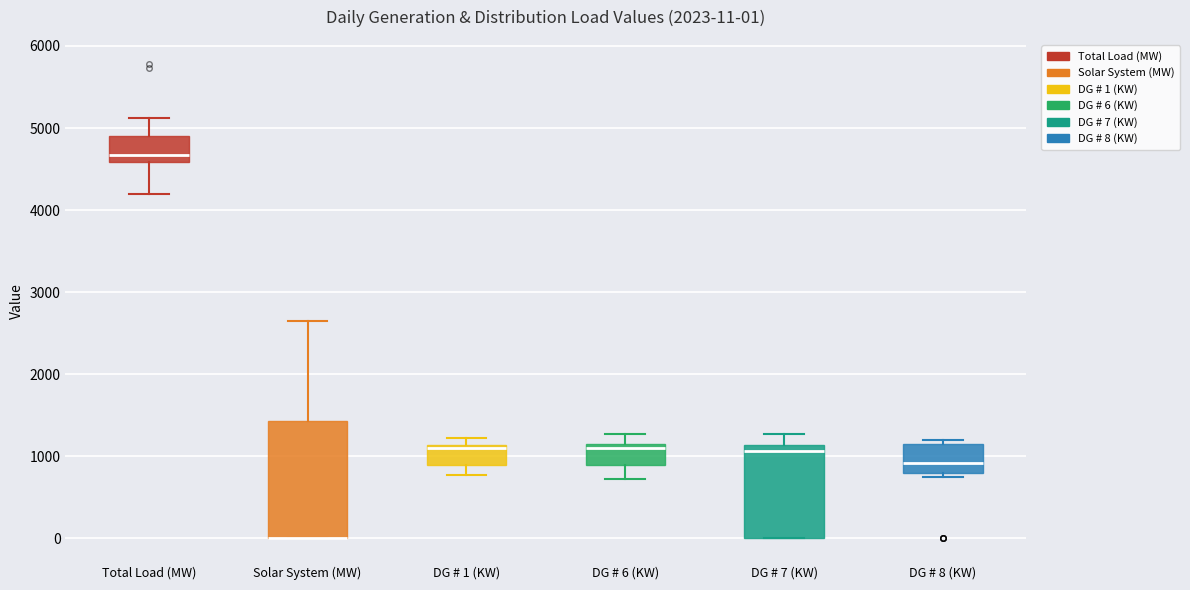

Comparing the boxes themselves (not the whiskers), which one is the tallest?

Solar System (MW)